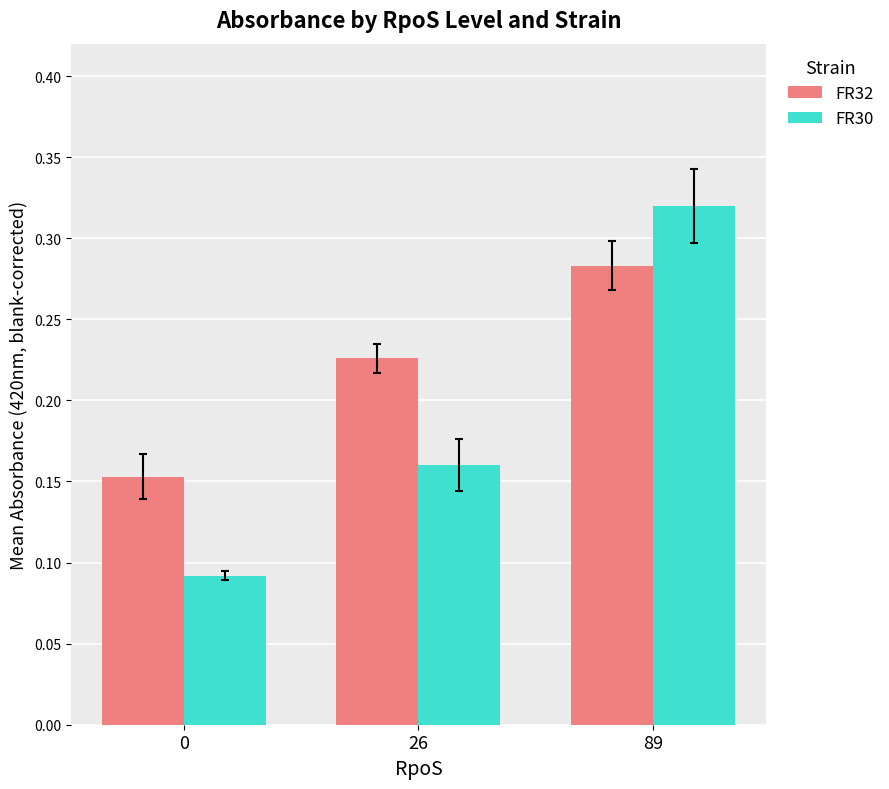

What is the sum of all FR32 values?

0.7